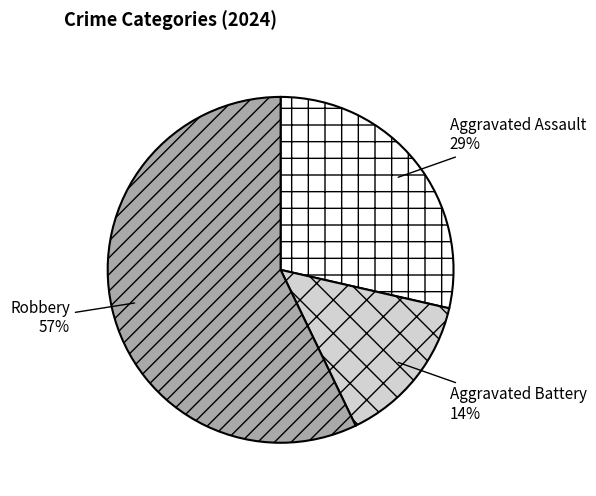

Which slice represents more than half of the pie?

Robbery